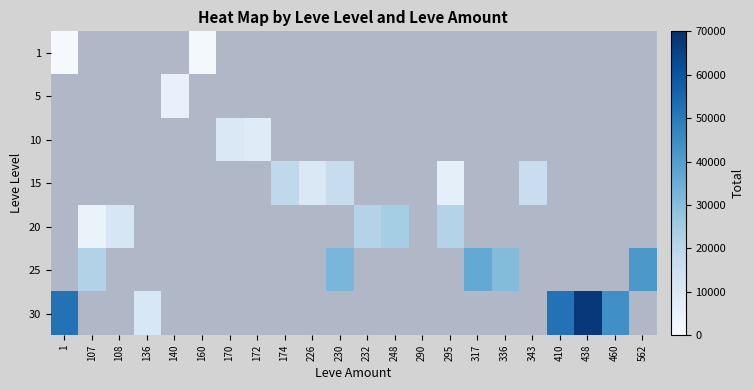

What is the minimum value shown in the chart?

630.0